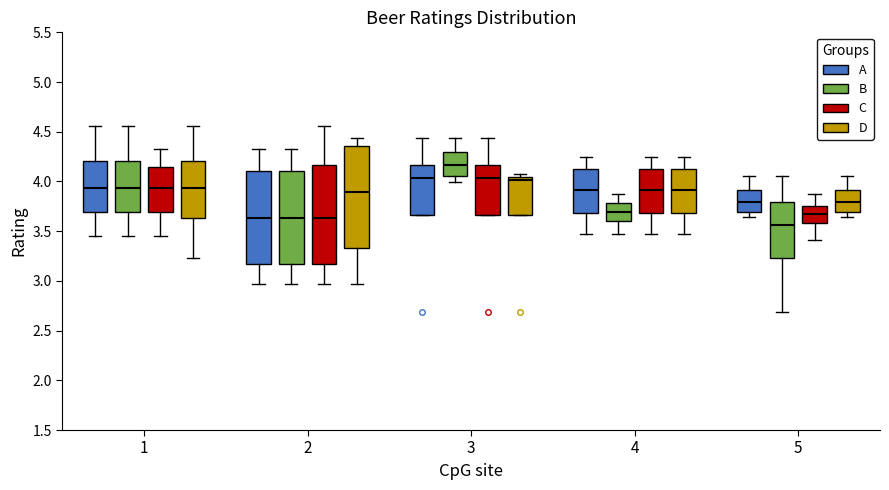

Which box's median line is the highest?

3 (B)